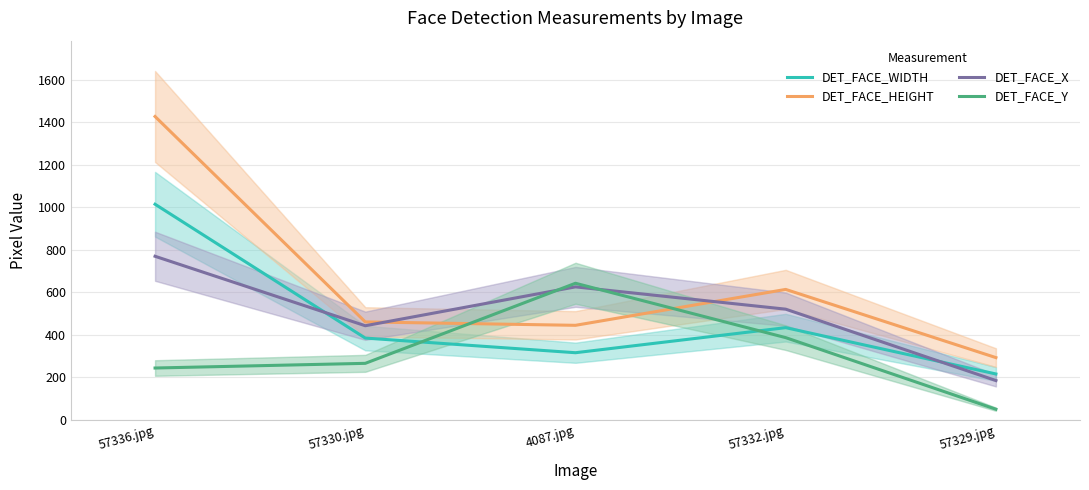

What is the difference between the DET_FACE_X values at 57336.jpg and 57330.jpg?

327